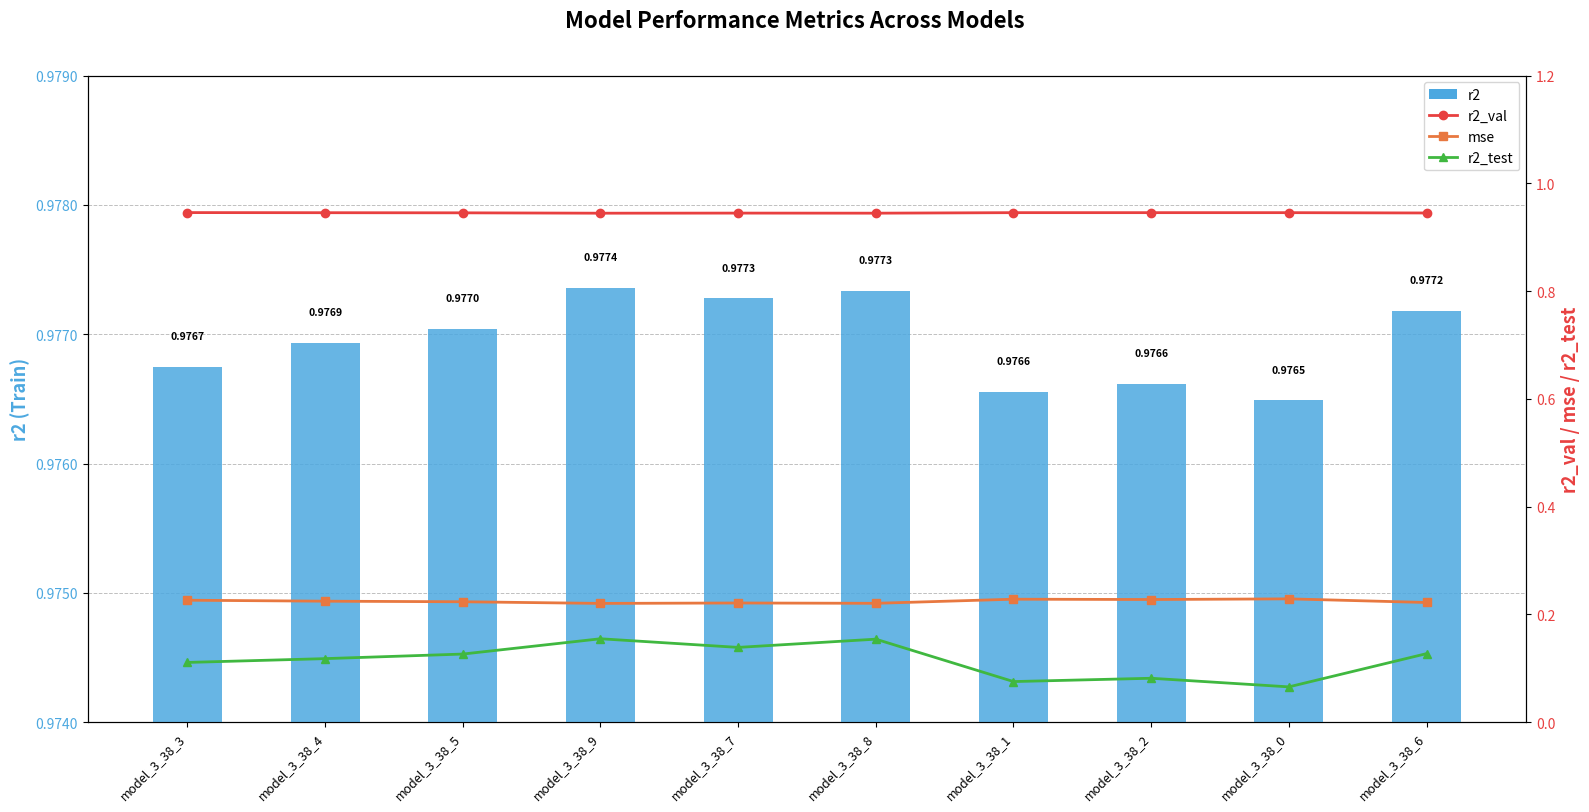

The mse series shows 0.2 at model_3_38_7. True or false?

True